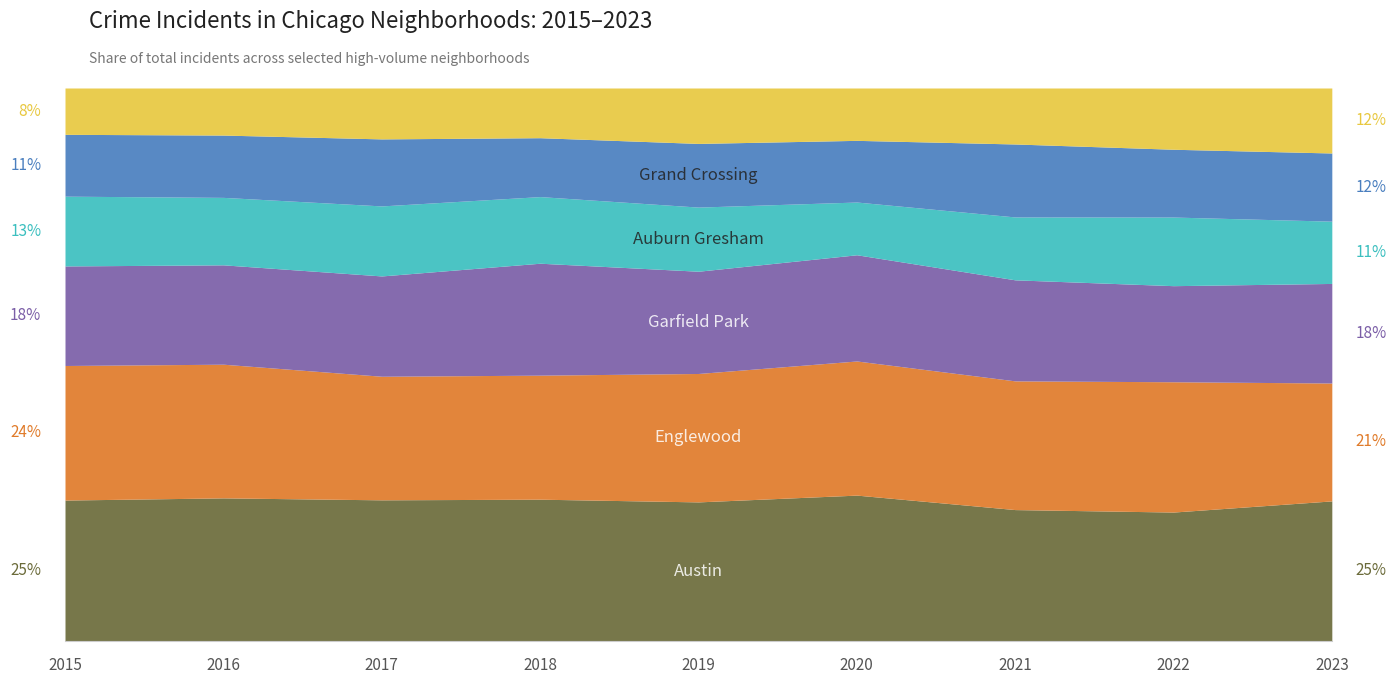

True or false: Austin and Chatham intersect in this chart.

False